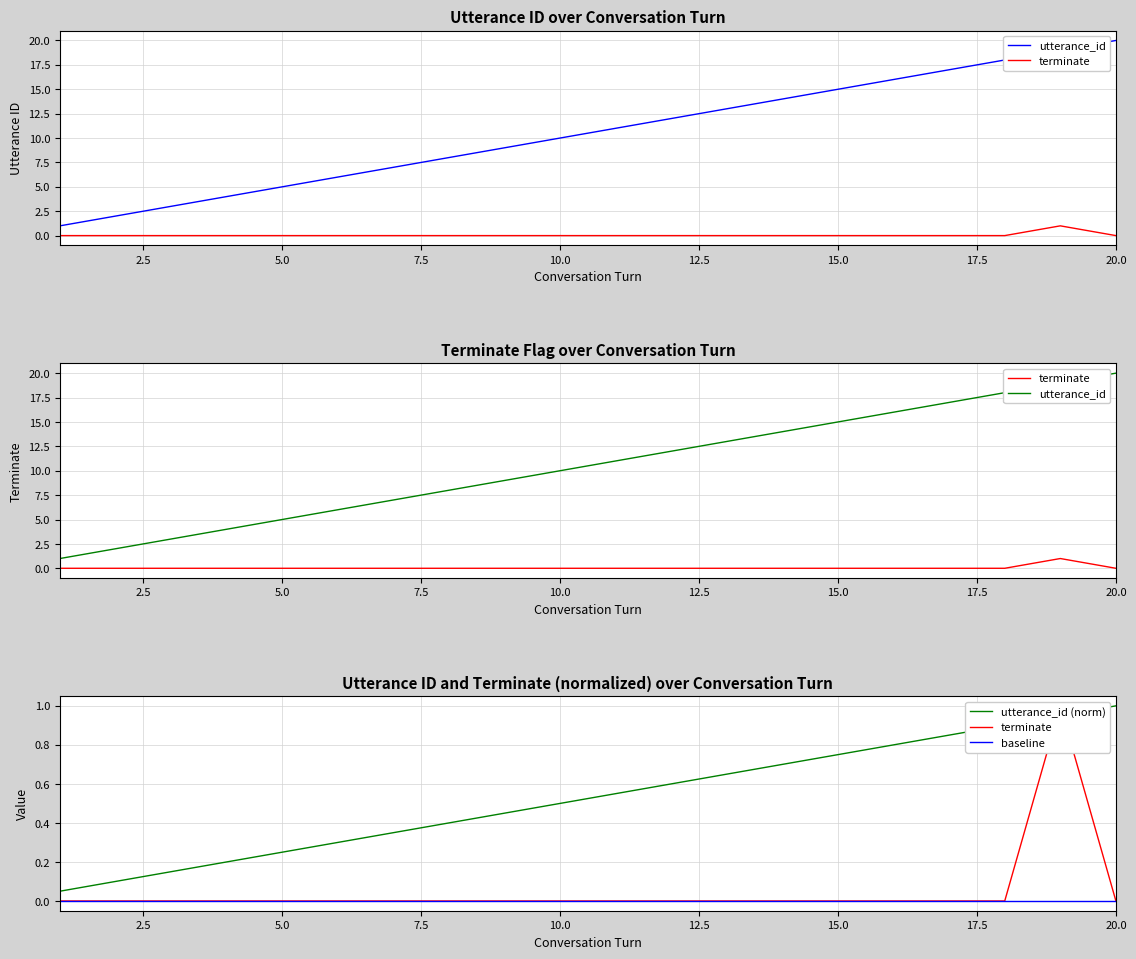

At how many categories does at least one series exceed 15?

5